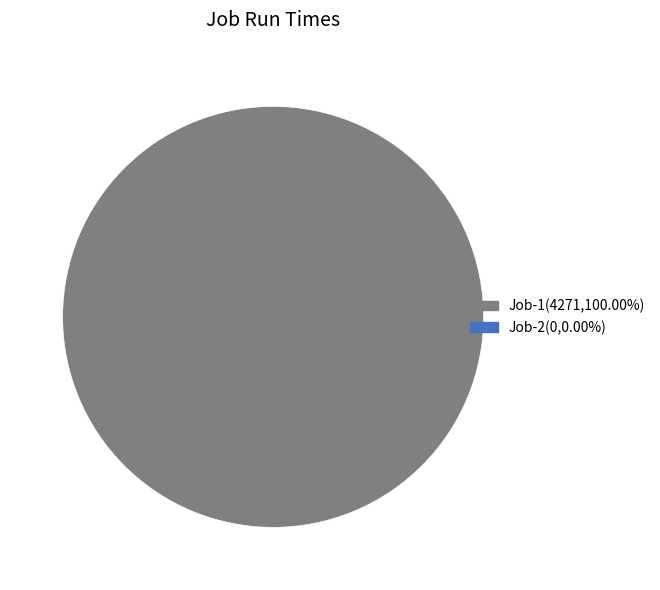

Is there any slice that represents more than half of the pie?

Yes